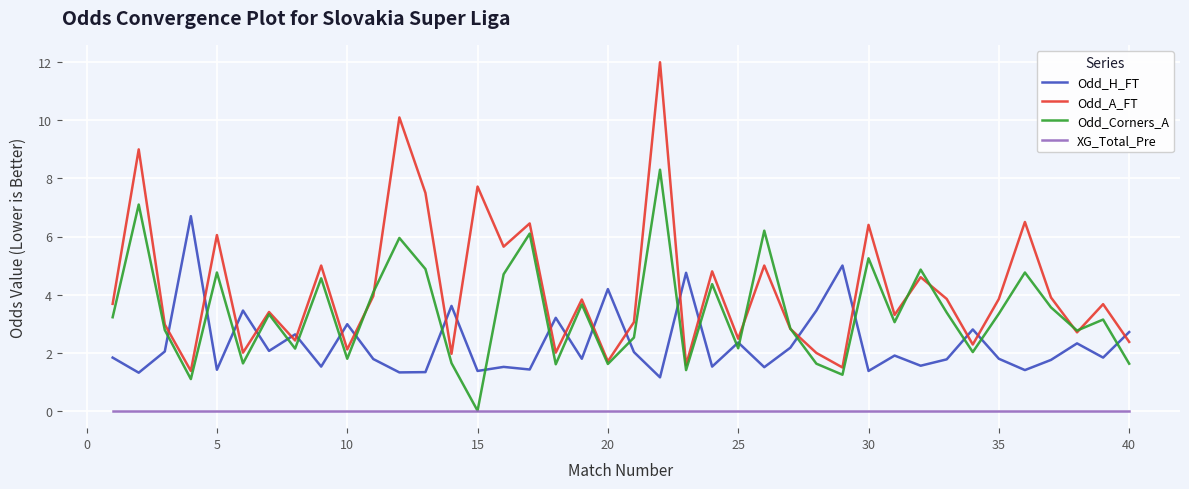

List the series in order of their peak value, highest first.

Odd_A_FT, Odd_Corners_A, Odd_H_FT, XG_Total_Pre